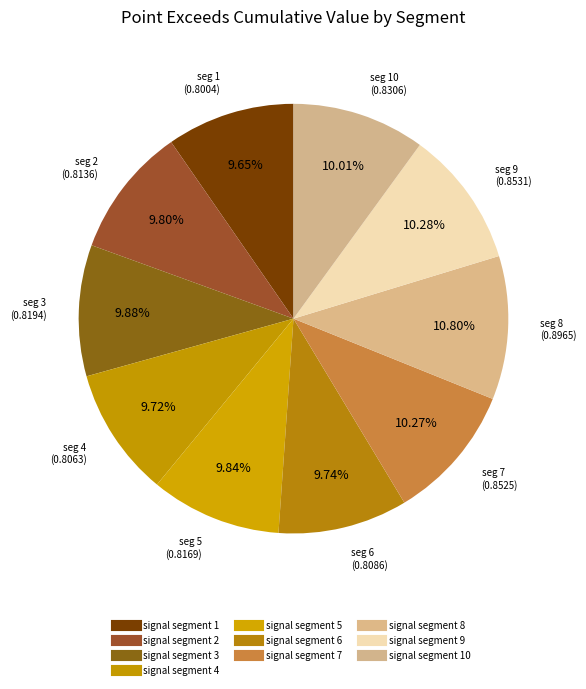

Count the number of slices in the pie.

10